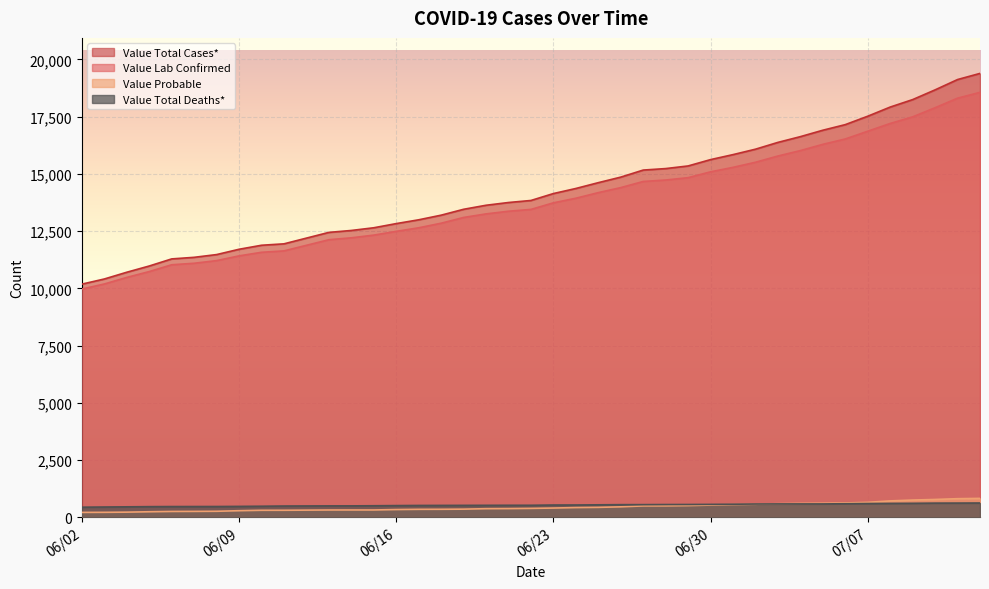

Between 2020-07-08 and 2020-07-09, which is larger?

2020-07-09